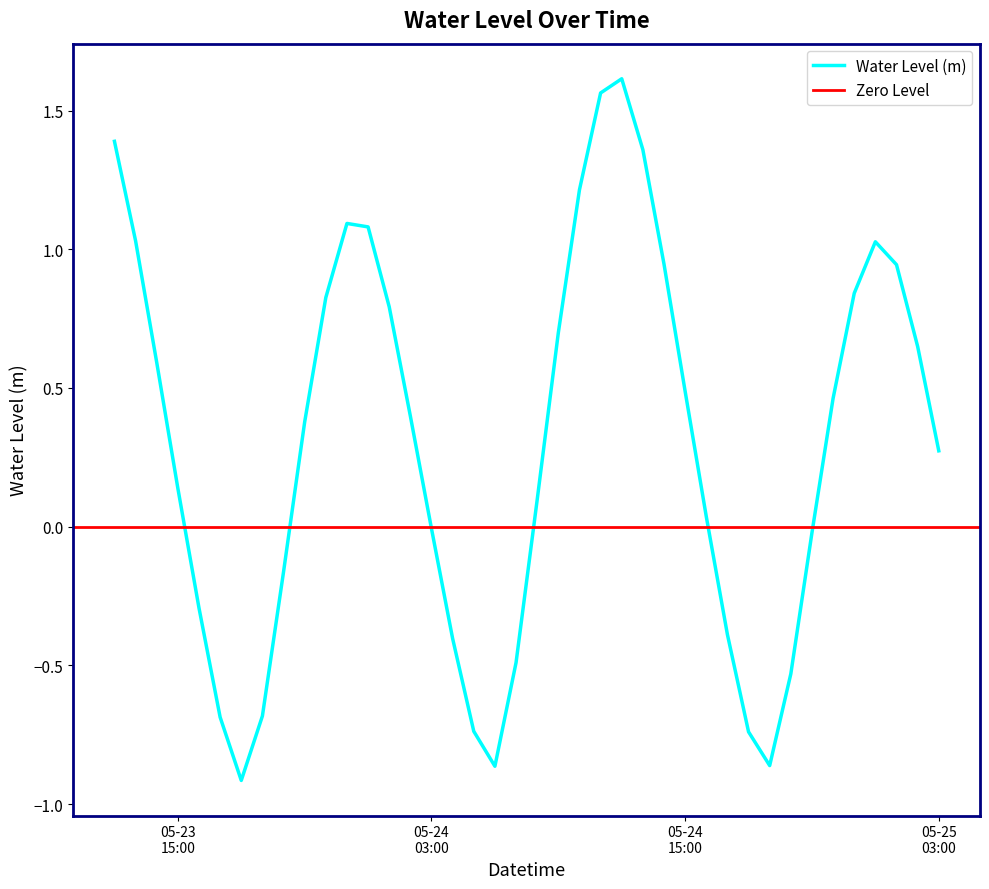

What is the greatest value displayed?

1.6